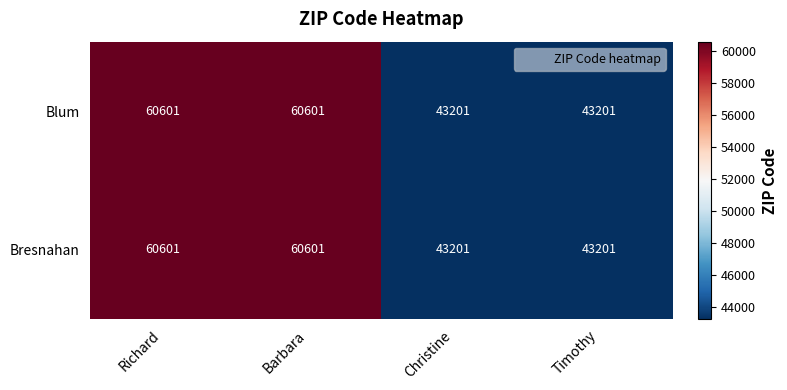

What is the approximate value of Blum at Barbara, to the nearest 50?

60600